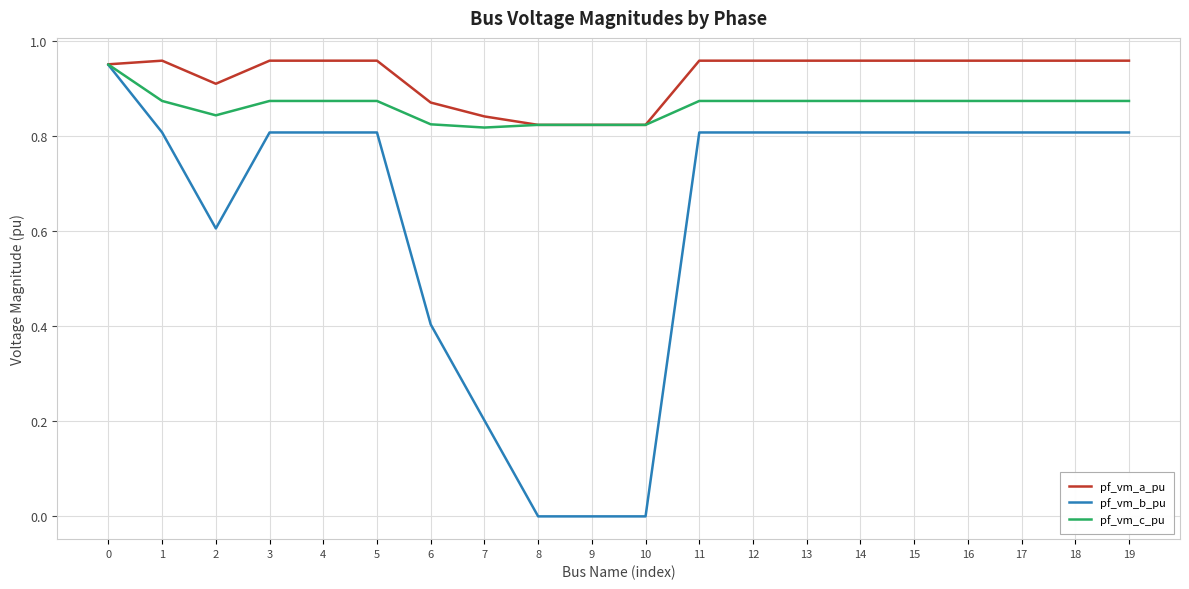

After their last crossing, which series has the higher values: pf_vm_c_pu or pf_vm_a_pu?

pf_vm_a_pu